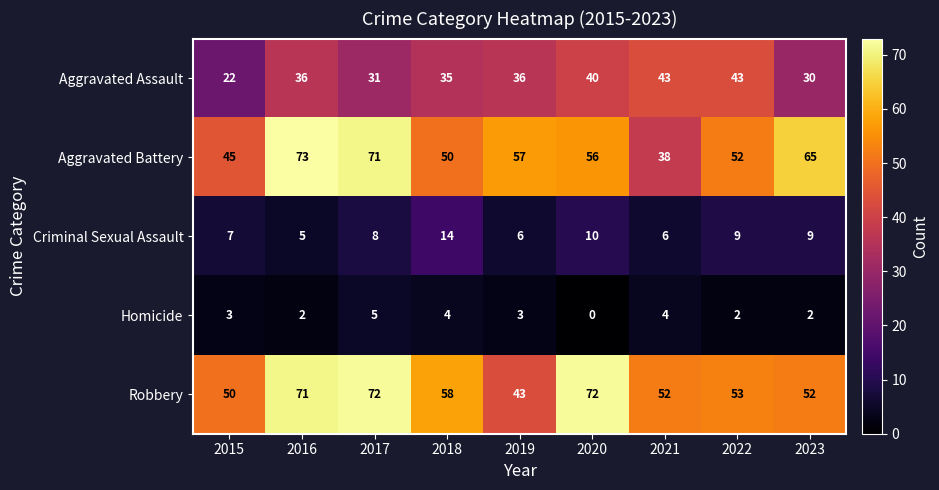

Which category has the lowest value across all series?

2020